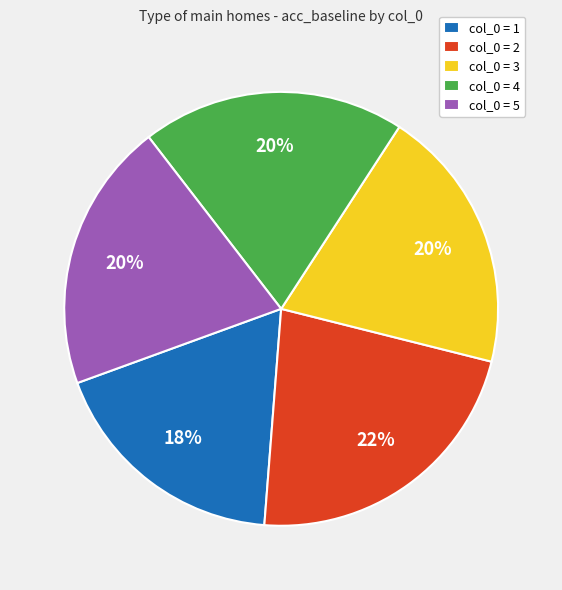

Is the sum of col_0 = 3 and col_0 = 2 greater than half?

No